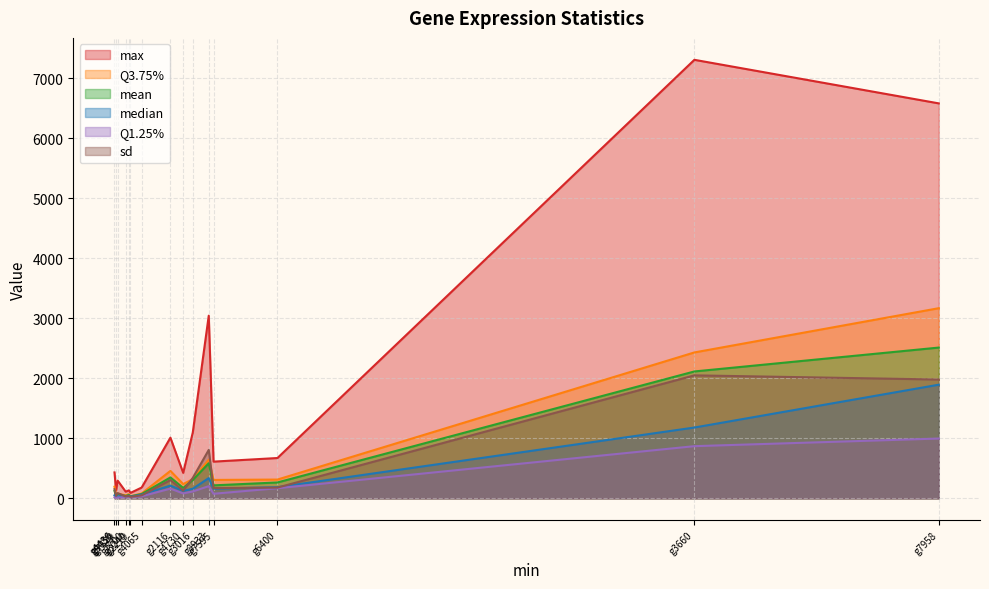

How many lines are shown in the chart?

6